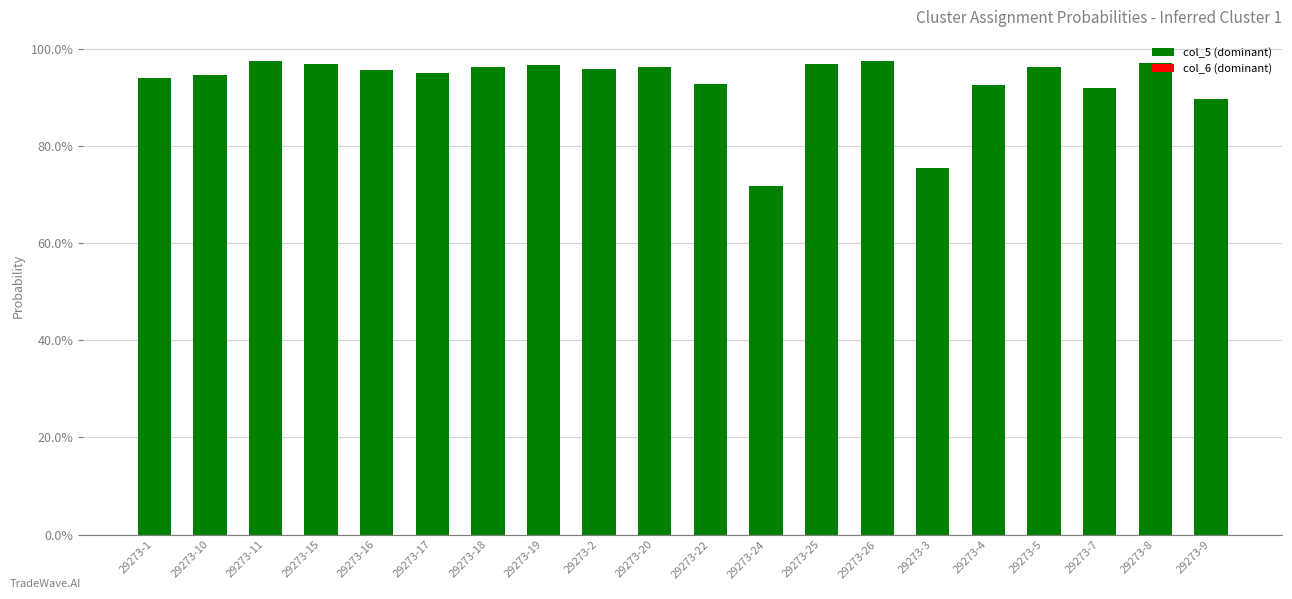

Are the bars grouped side by side (vs. stacked)?

No